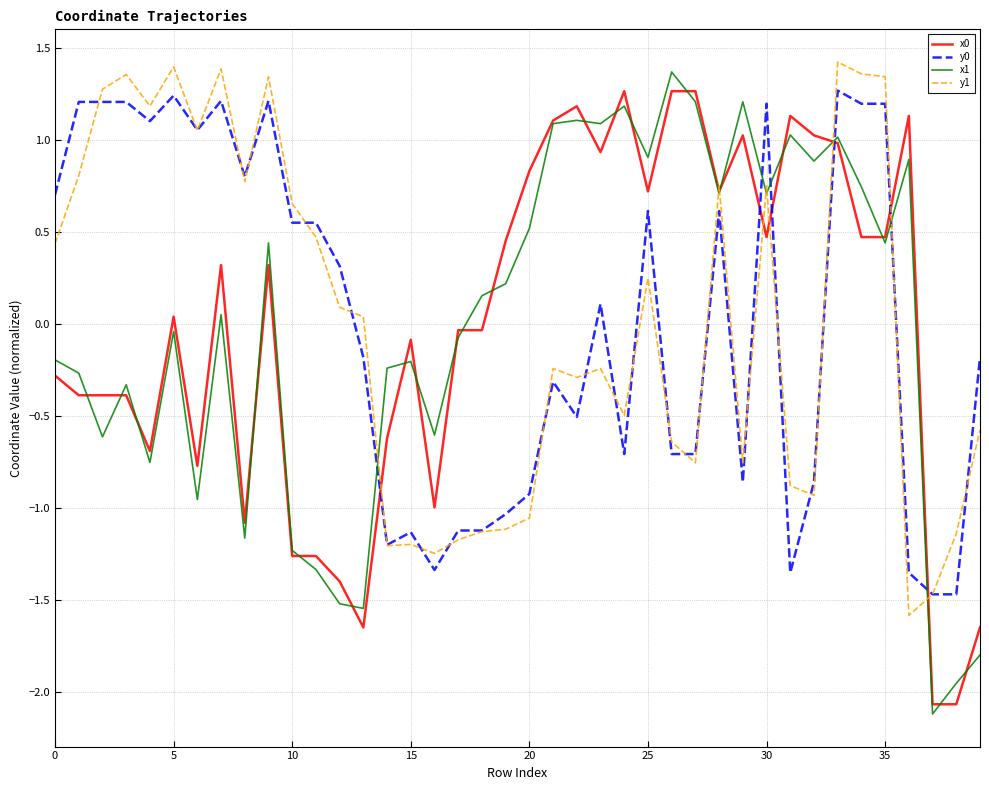

True or false: x1 and y1 intersect in this chart.

True